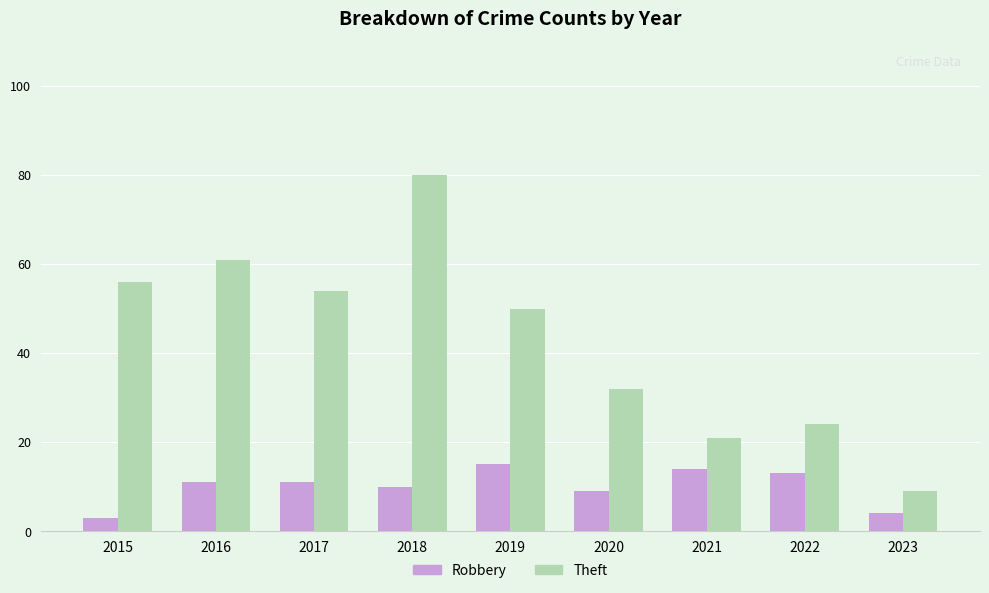

What is the lowest value of the Theft series?

9